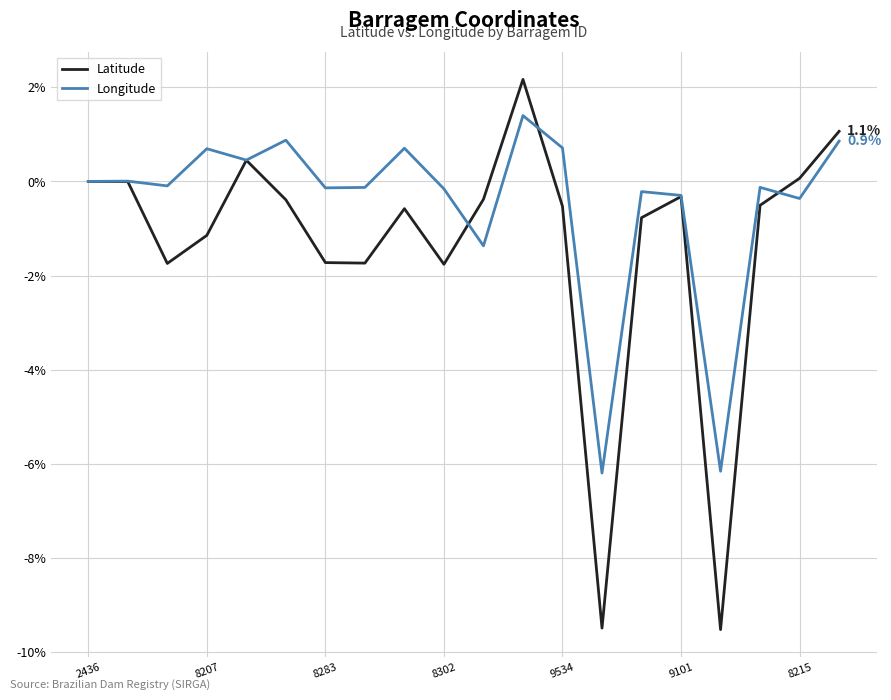

Which series has the largest total across all categories?

Longitude